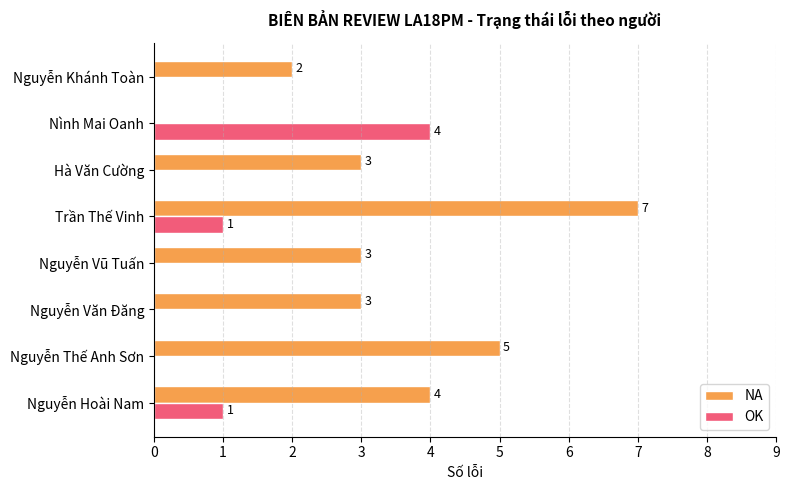

How many data points does each series have?

8